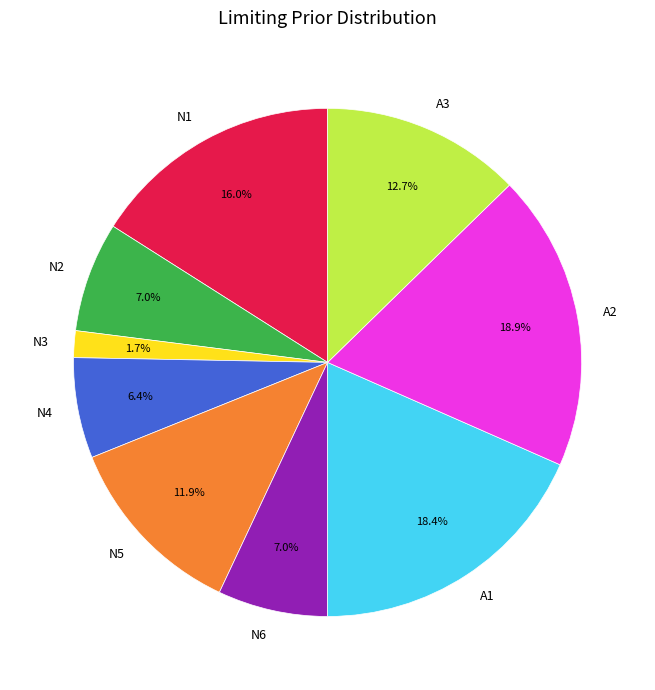

To the nearest percent, what is the combined percentage of A2 and N6?

26%